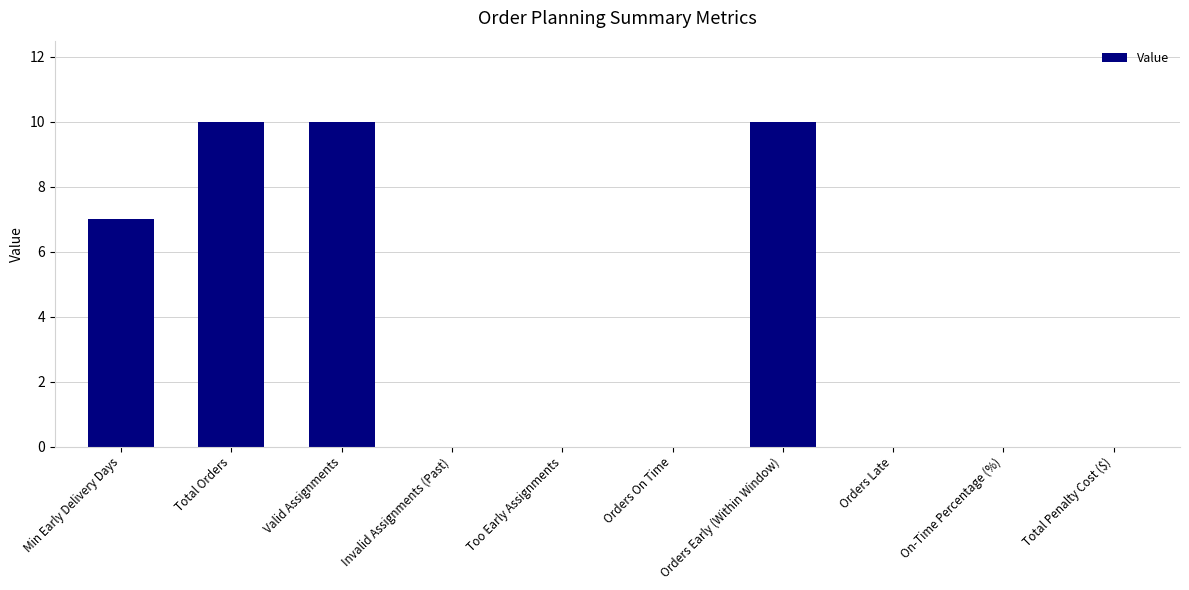

What is the maximum value shown in the chart?

10